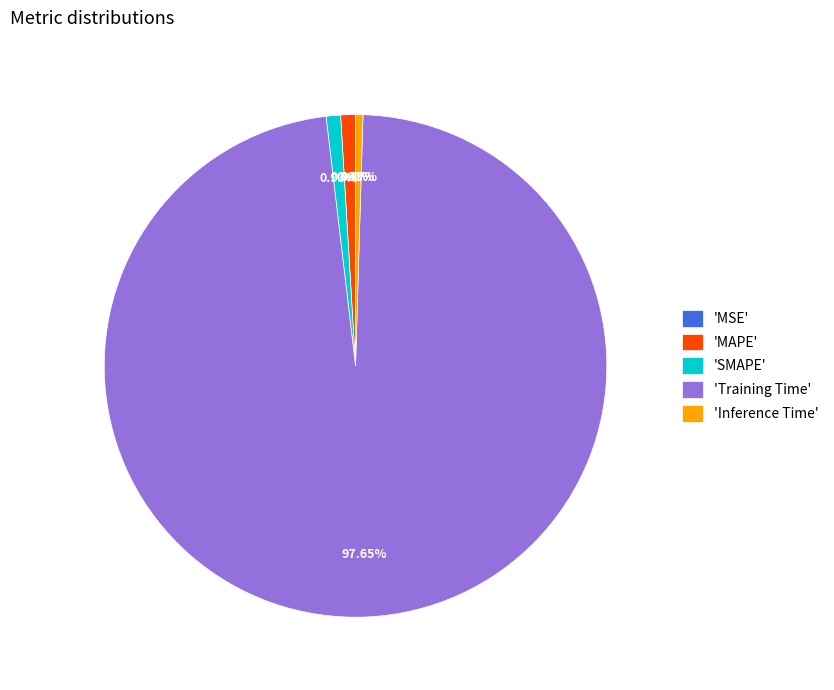

What is the largest slice in the pie chart?

'Training Time'